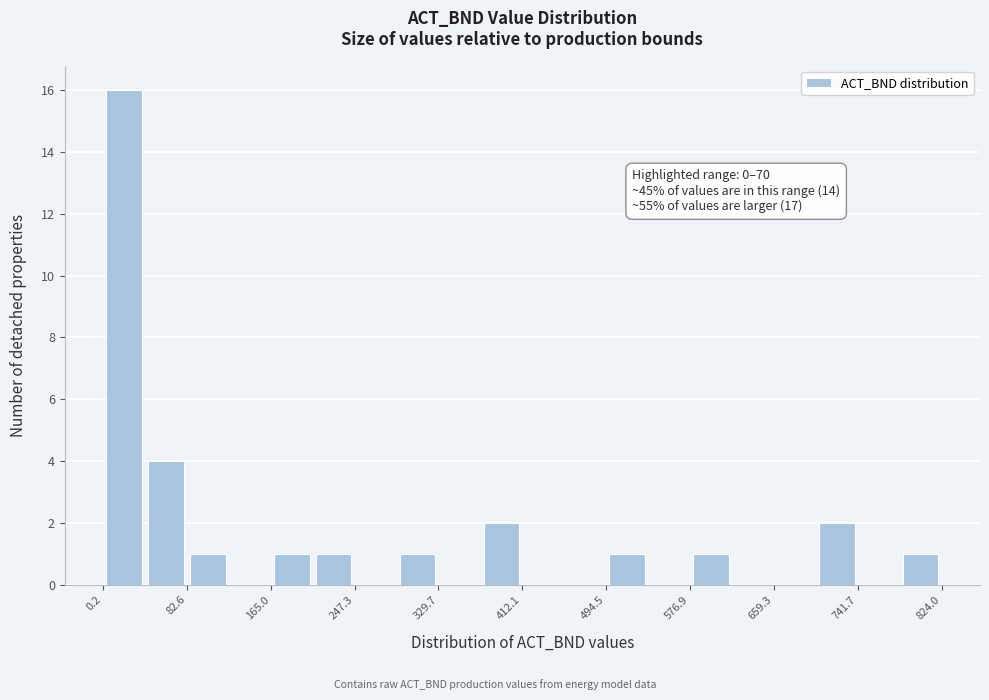

Over which range of the x-axis is the bar tallest?

0 to 40